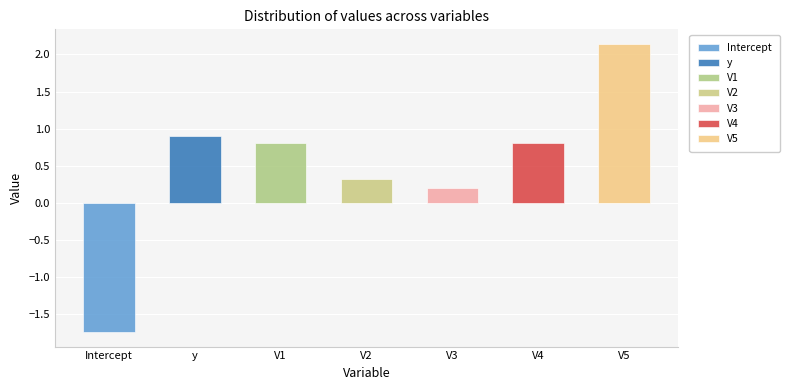

What position from the left is V4?

6